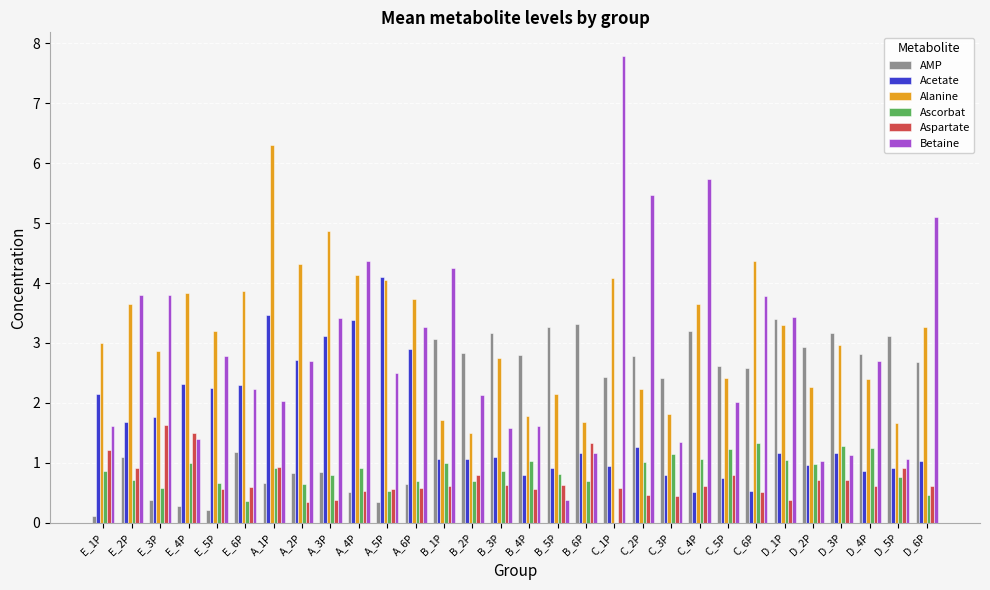

Is it true that Alanine equals 3.8 at E_4P?

True